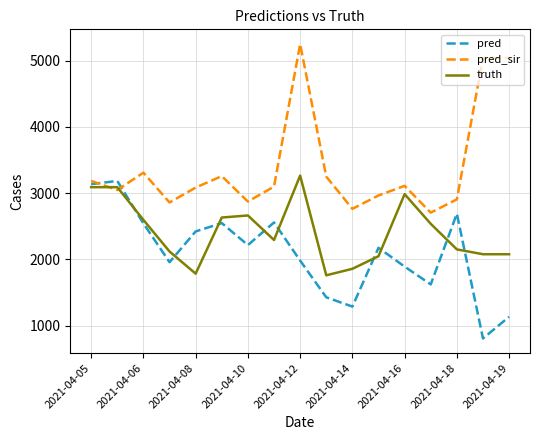

What is the average value of the truth series?

2414.4